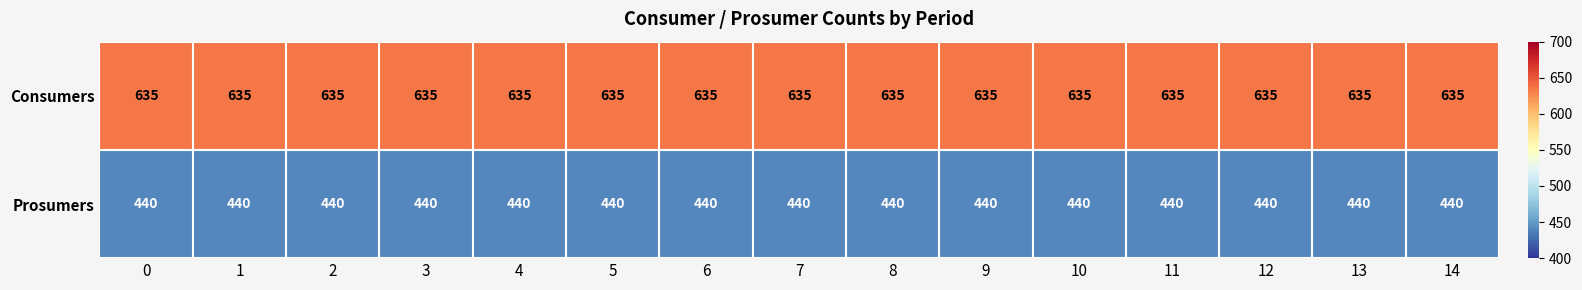

Which series has the largest total across all categories?

Consumers